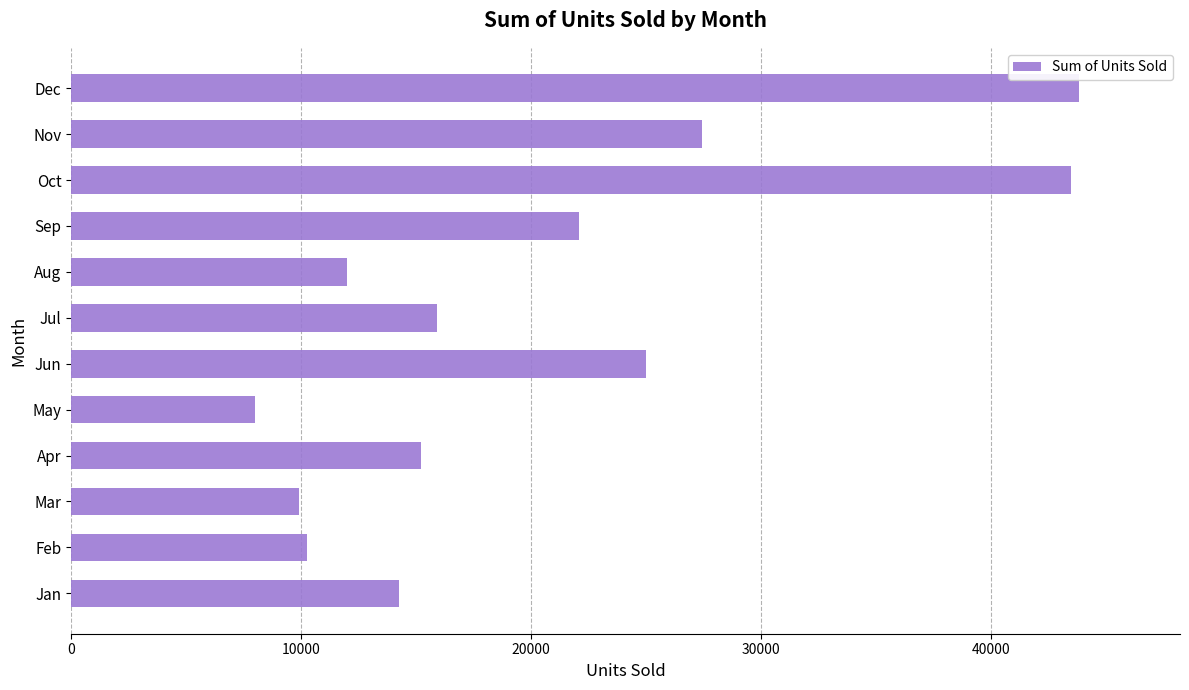

Reading bottom to top, list all the values displayed in this chart.

Jan=14259	Feb=10273	Mar=9904	Apr=15199	May=8006	Jun=25028	Jul=15907	Aug=12016	Sep=22081	Oct=43482	Nov=27423	Dec=43857